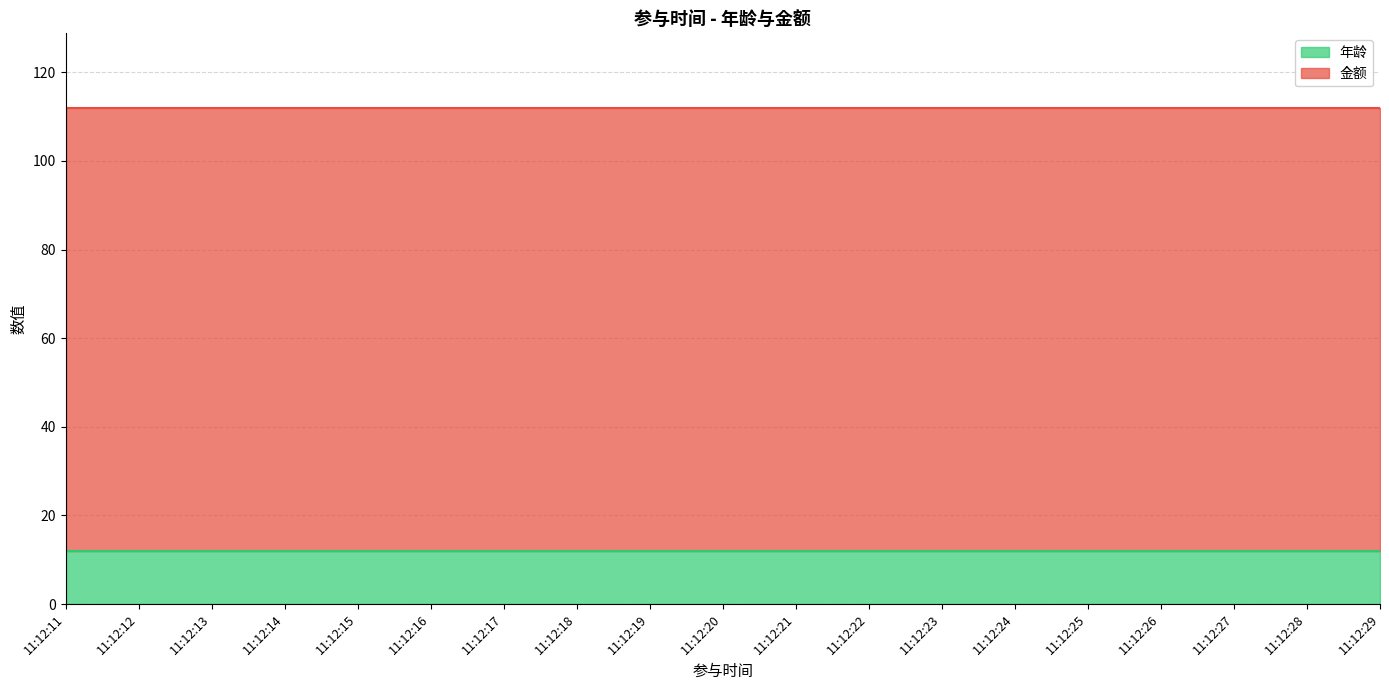

Between 11:12:12 and 11:12:16, which series saw the biggest shift?

年龄